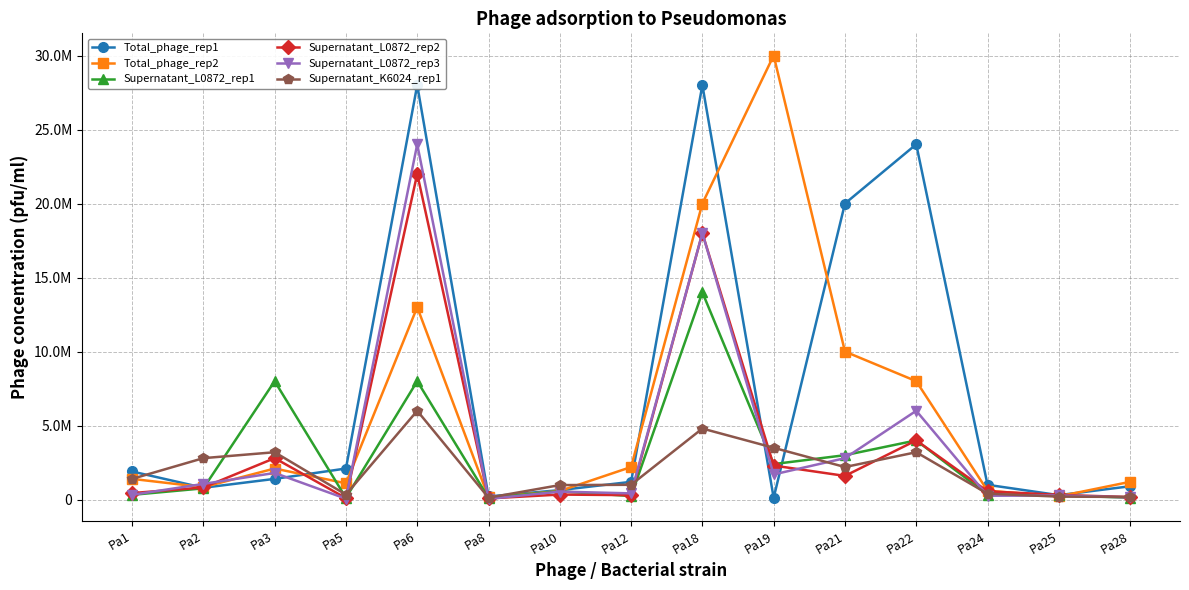

Reading left to right, what are all the values shown in this chart?

Total_phage_rep1: Pa1=1900000	Pa2=800000	Pa3=1400000	Pa5=2100000	Pa6=28000000	Pa8=210000	Pa10=640000	Pa12=1200000	Pa18=28000000	Pa19=120000	Pa21=20000000	Pa22=24000000	Pa24=1000000	Pa25=300000	Pa28=900000
Total_phage_rep2: Pa1=1400000	Pa2=840000	Pa3=2100000	Pa5=1100000	Pa6=13000000	Pa8=150000	Pa10=580000	Pa12=2200000	Pa18=20000000	Pa19=30000000	Pa21=10000000	Pa22=8000000	Pa24=600000	Pa25=220000	Pa28=1200000
Supernatant_L0872_rep1: Pa1=320000	Pa2=760000	Pa3=8000000	Pa5=120000	Pa6=8000000	Pa8=120000	Pa10=560000	Pa12=240000	Pa18=14000000	Pa19=2400000	Pa21=3000000	Pa22=4000000	Pa24=340000	Pa25=280000	Pa28=130000
Supernatant_L0872_rep2: Pa1=440000	Pa2=820000	Pa3=2800000	Pa5=100000	Pa6=22000000	Pa8=80000	Pa10=340000	Pa12=300000	Pa18=18000000	Pa19=2300000	Pa21=1600000	Pa22=4000000	Pa24=560000	Pa25=320000	Pa28=170000
Supernatant_L0872_rep3: Pa1=320000	Pa2=1060000	Pa3=1800000	Pa5=60000	Pa6=24000000	Pa8=50000	Pa10=540000	Pa12=420000	Pa18=18000000	Pa19=1700000	Pa21=2800000	Pa22=6000000	Pa24=260000	Pa25=280000	Pa28=150000
Supernatant_K6024_rep1: Pa1=1400000	Pa2=2800000	Pa3=3200000	Pa5=340000	Pa6=6000000	Pa8=130000	Pa10=980000	Pa12=1000000	Pa18=4800000	Pa19=3500000	Pa21=2200000	Pa22=3200000	Pa24=400000	Pa25=200000	Pa28=180000